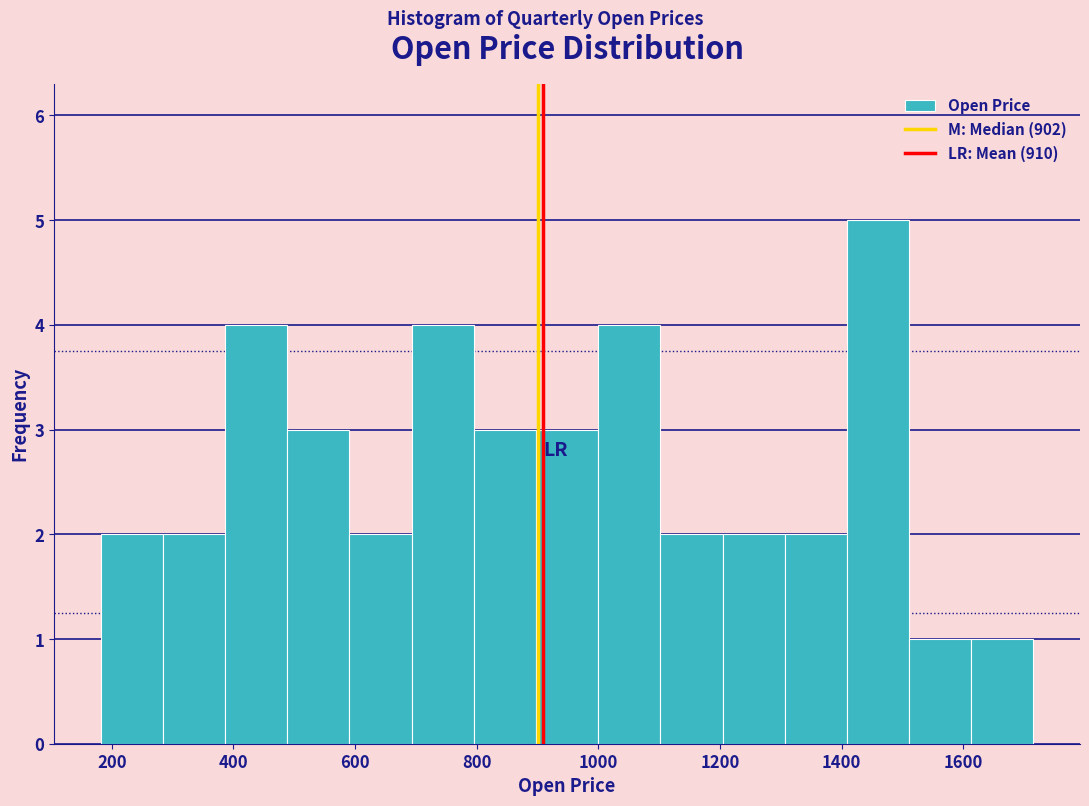

Over which range of the x-axis is the bar tallest?

1400 to 1520